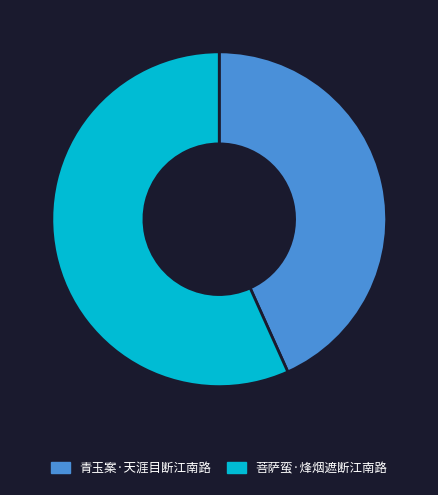

Does 青玉案·天涯目断江南路 account for over 50% of the chart?

No